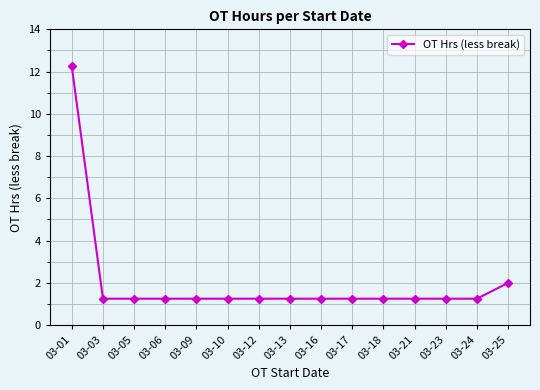

Which category has the highest value across all series?

03-01